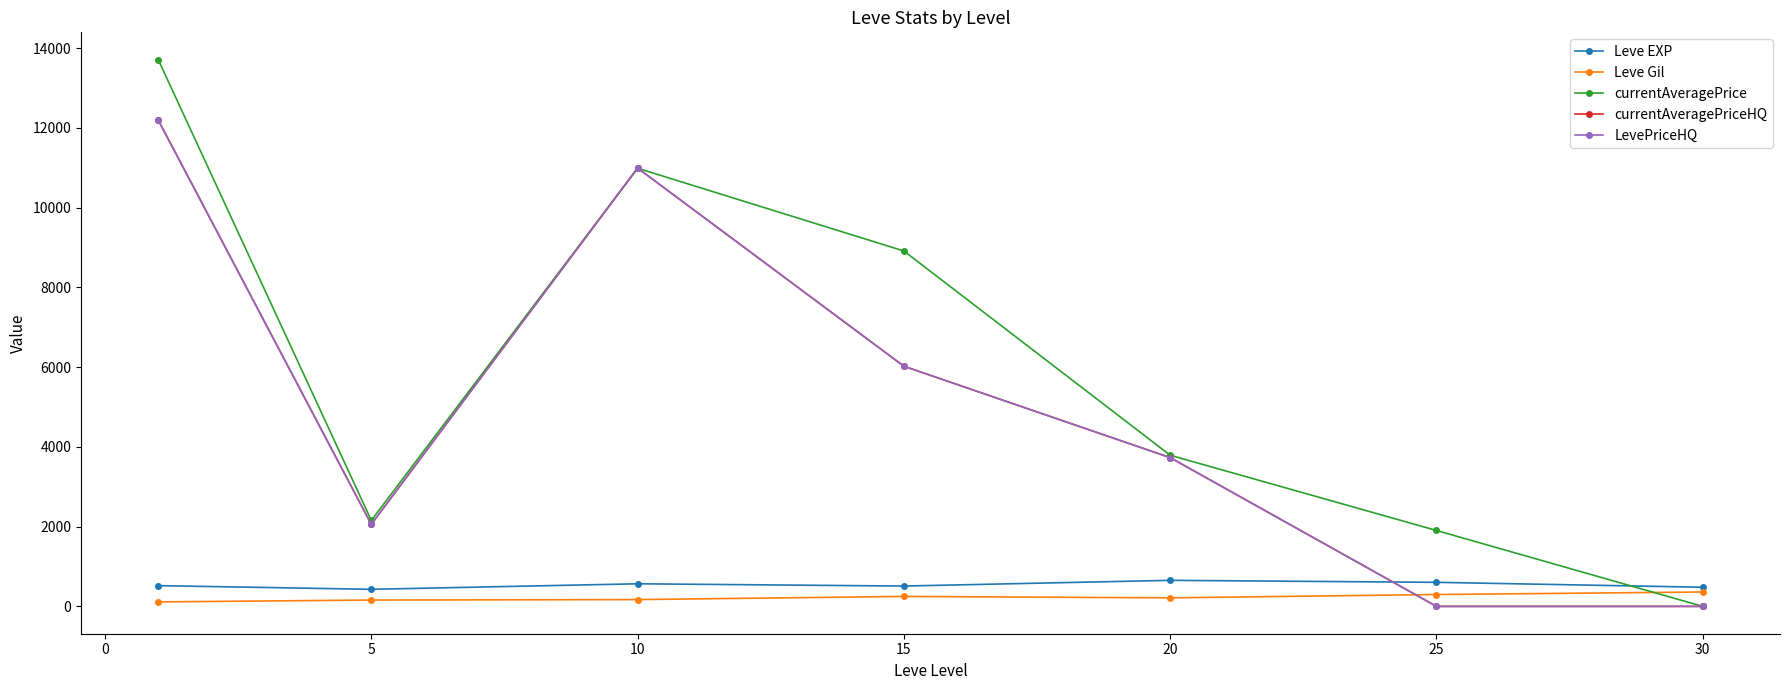

At how many categories does at least one series exceed 8688?

3